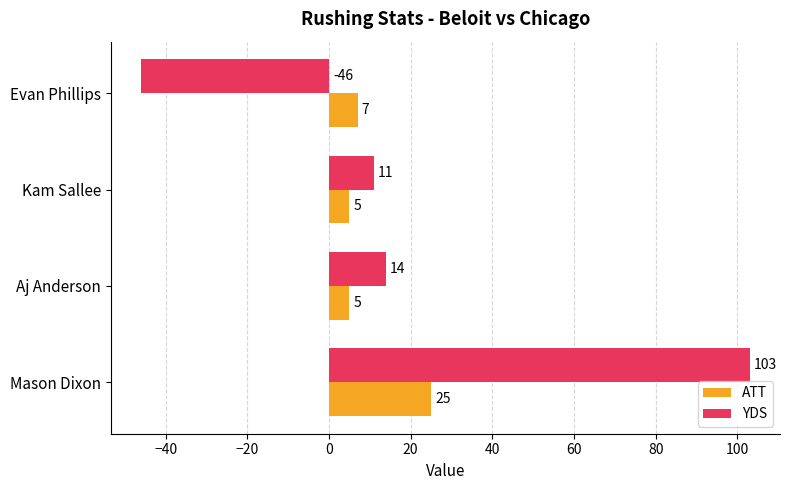

What are all the series names shown in the legend?

ATT, YDS